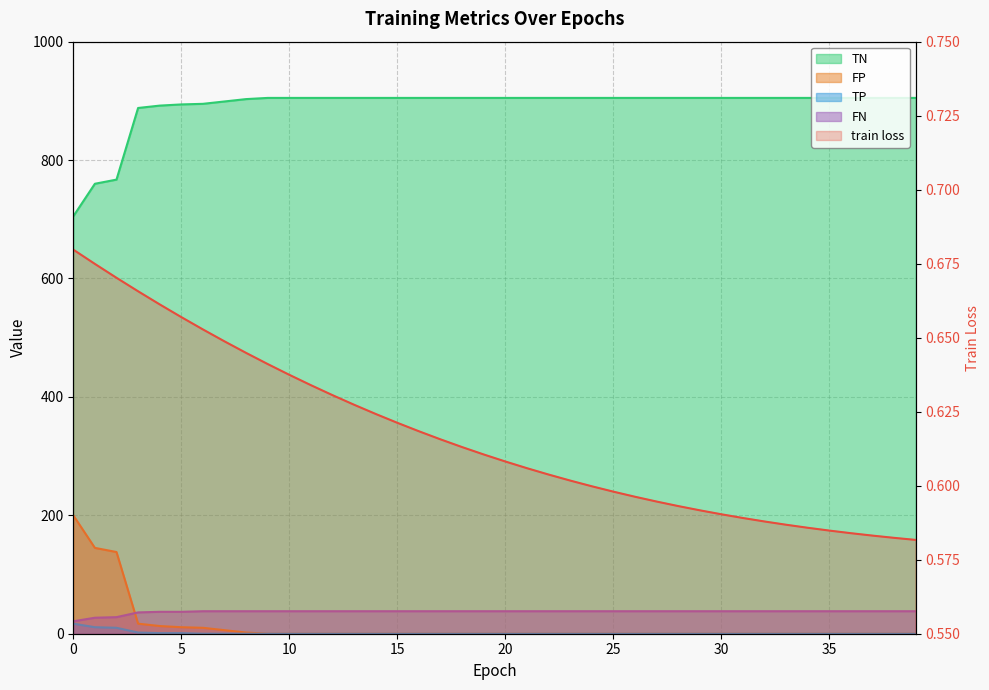

Rank the categories by train loss value from lowest to highest.

39, 38, 37, 36, 35, 34, 33, 32, 31, 30, 29, 28, 27, 26, 25, 24, 23, 22, 21, 20, 19, 18, 17, 16, 15, 14, 13, 12, 11, 10, 9, 8, 7, 6, 5, 4, 3, 2, 1, 0